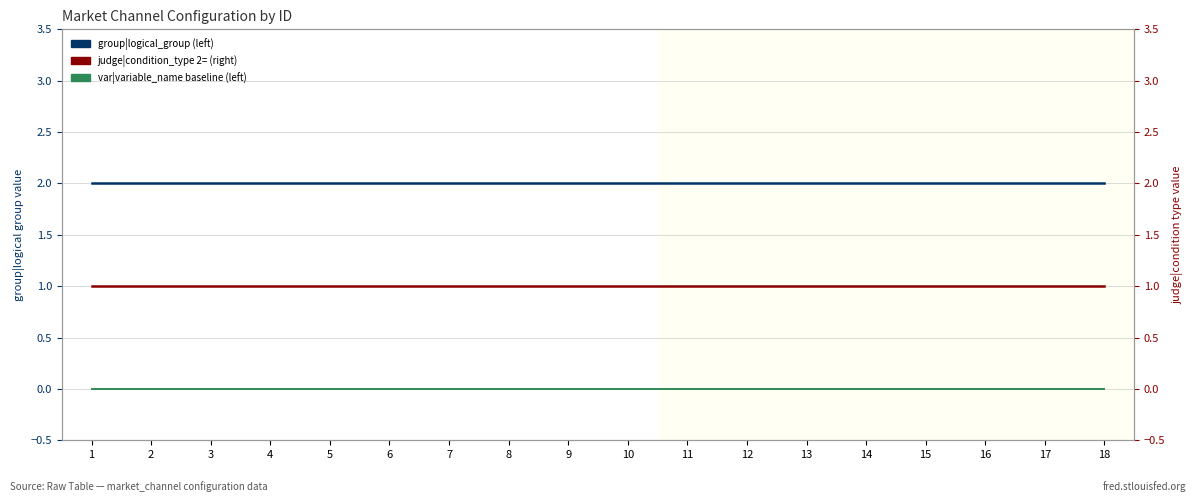

Which series has the largest total across all categories?

group|logical_group (left)